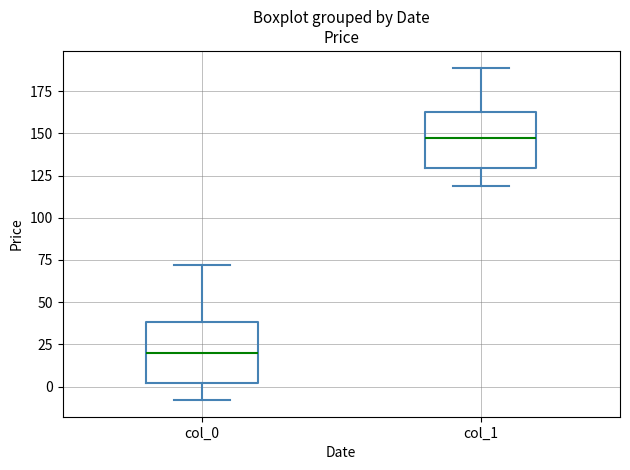

Where does the median line of the box for col_0 sit on the y-axis? The values are not printed on the chart, so give them approximately, as read against the axis.

20